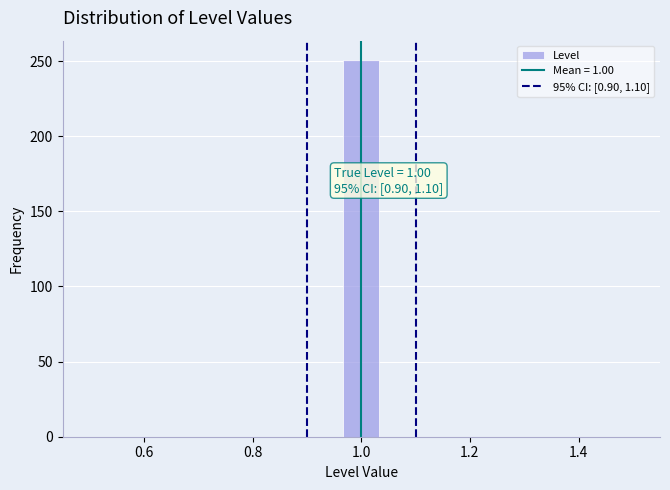

Around what value on the x-axis is the tallest bar? Give the approximate position of its centre, as read against the axis.

1.00